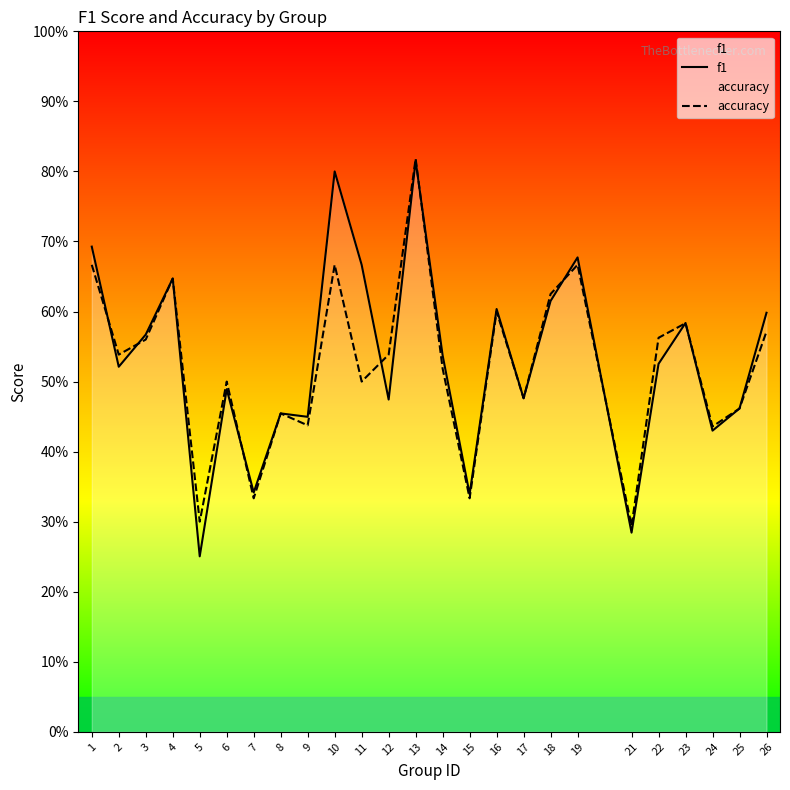

Rank the series by their average value, from lowest to highest.

accuracy, f1